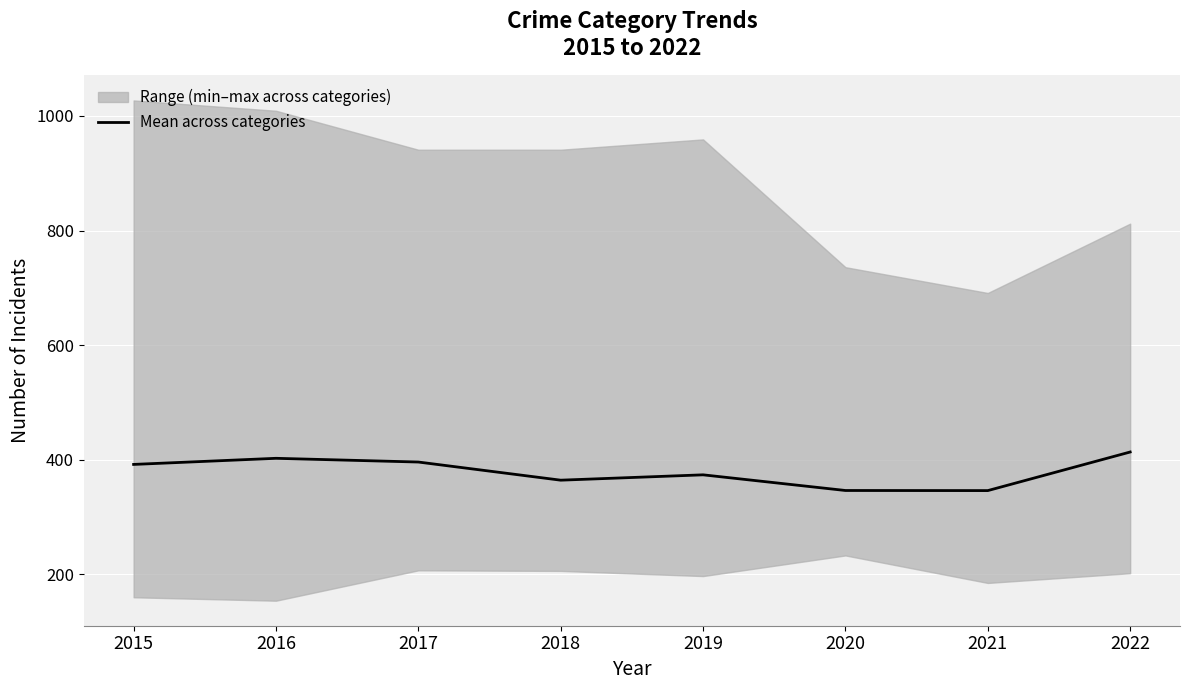

How many interior local peaks (higher than both neighbors) does the data have?

2